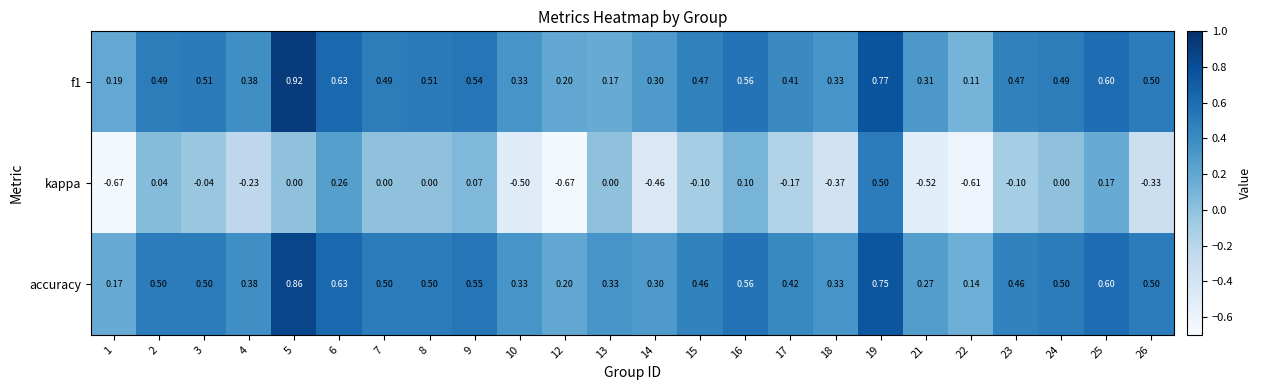

Rank the series at 19 from highest to lowest value.

f1, accuracy, kappa